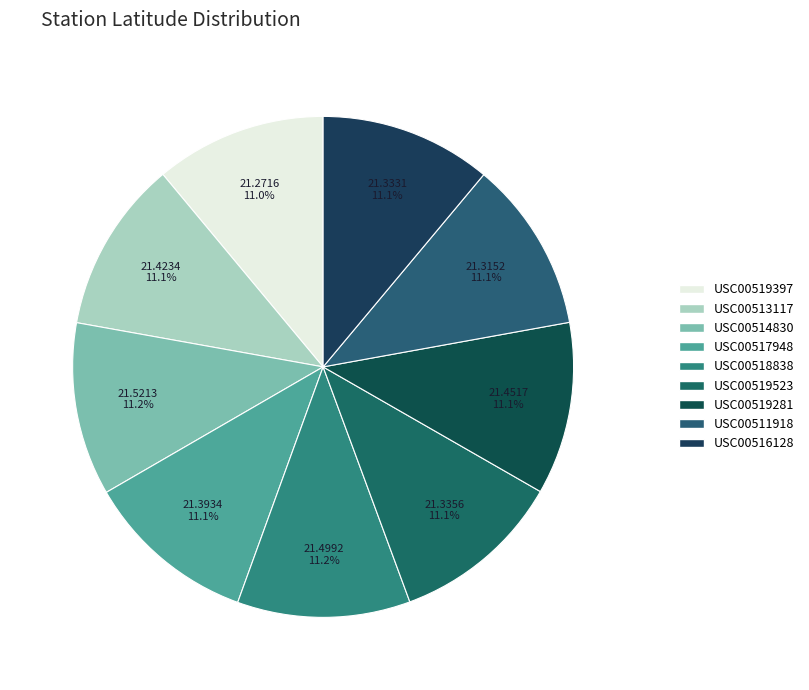

Combined, do USC00519281 and USC00513117 account for over 50%?

No